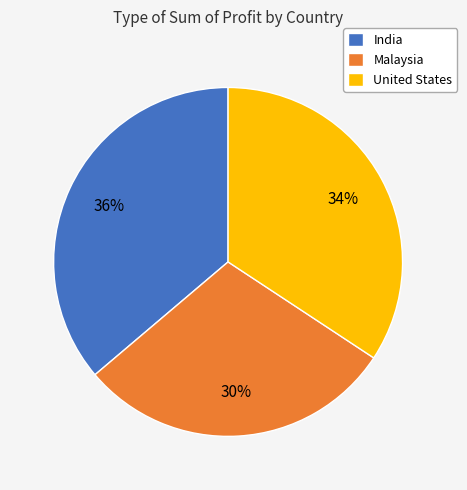

How many slices are in this pie chart?

3